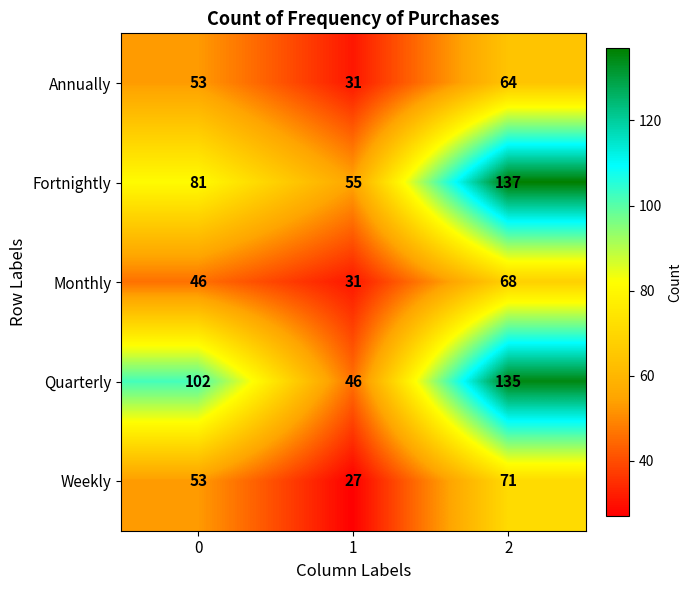

At how many categories does at least one series exceed 100?

2